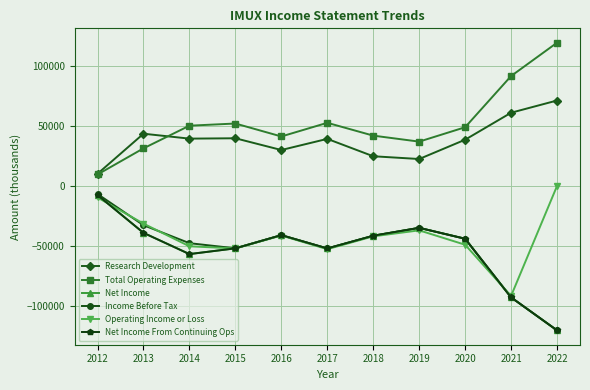

Is this an area chart (filled region under the line)?

No